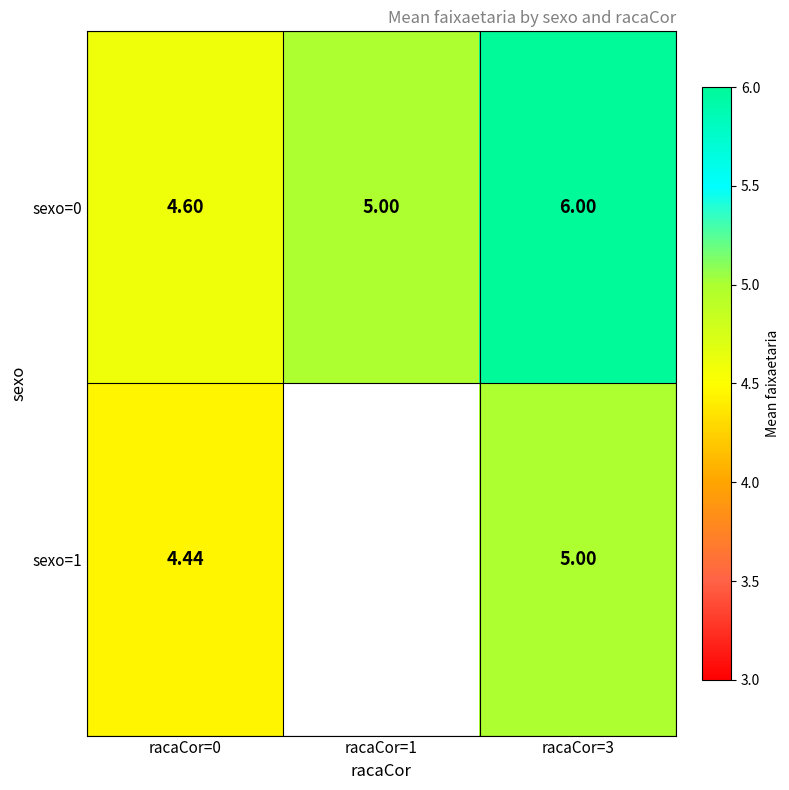

Count the sexo=0 values in the range 4 to 6.

3